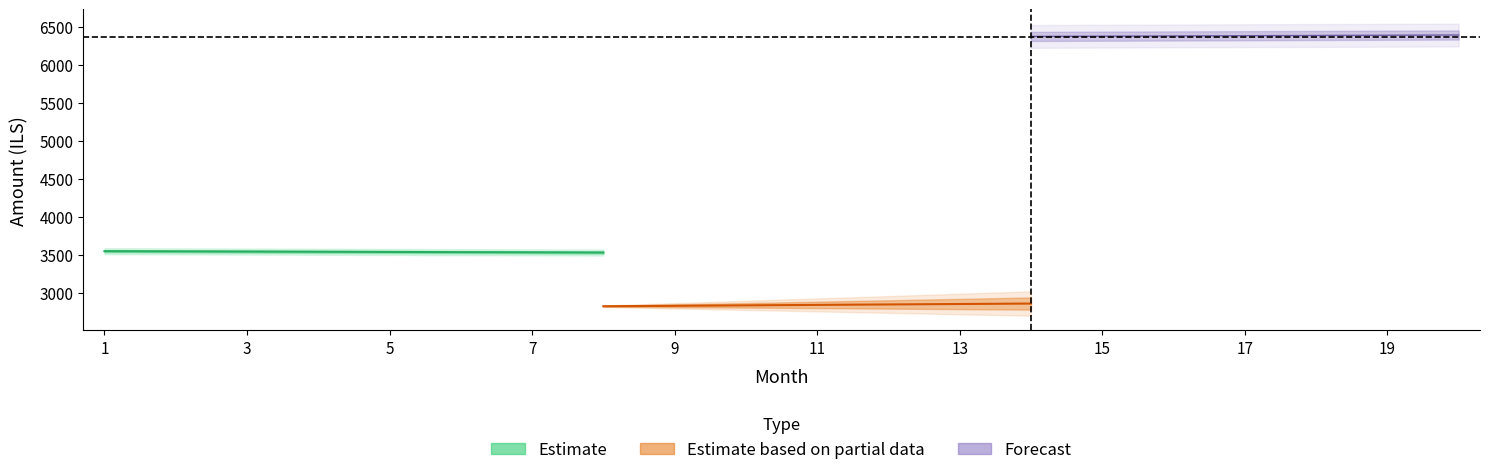

True or false: capital and month_payment cross at least once.

False